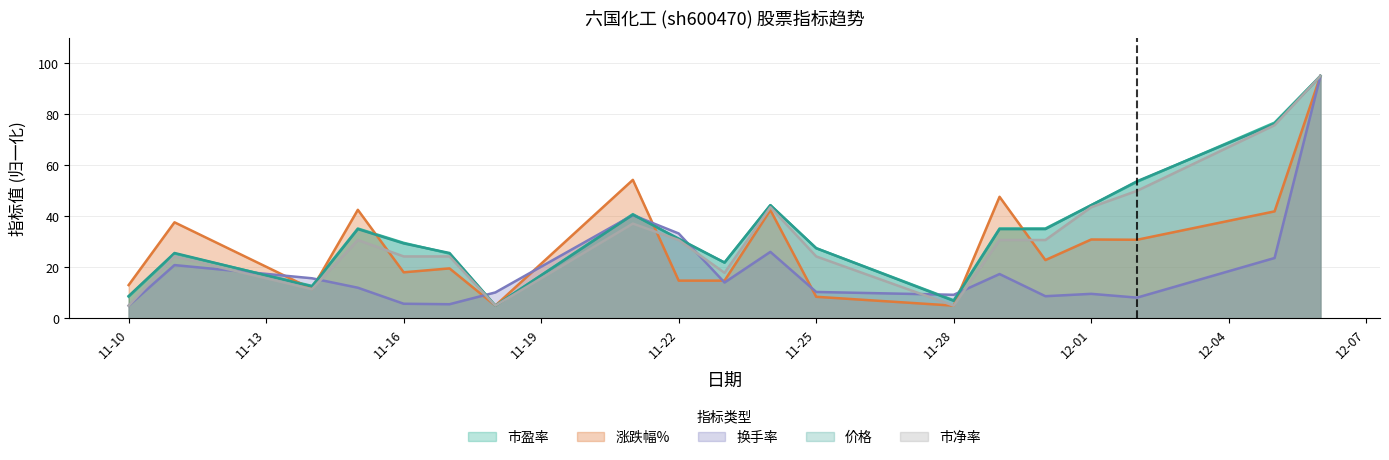

What are all the series names shown in the legend?

市盈率, 涨跌幅%, 换手率, 价格, 市净率